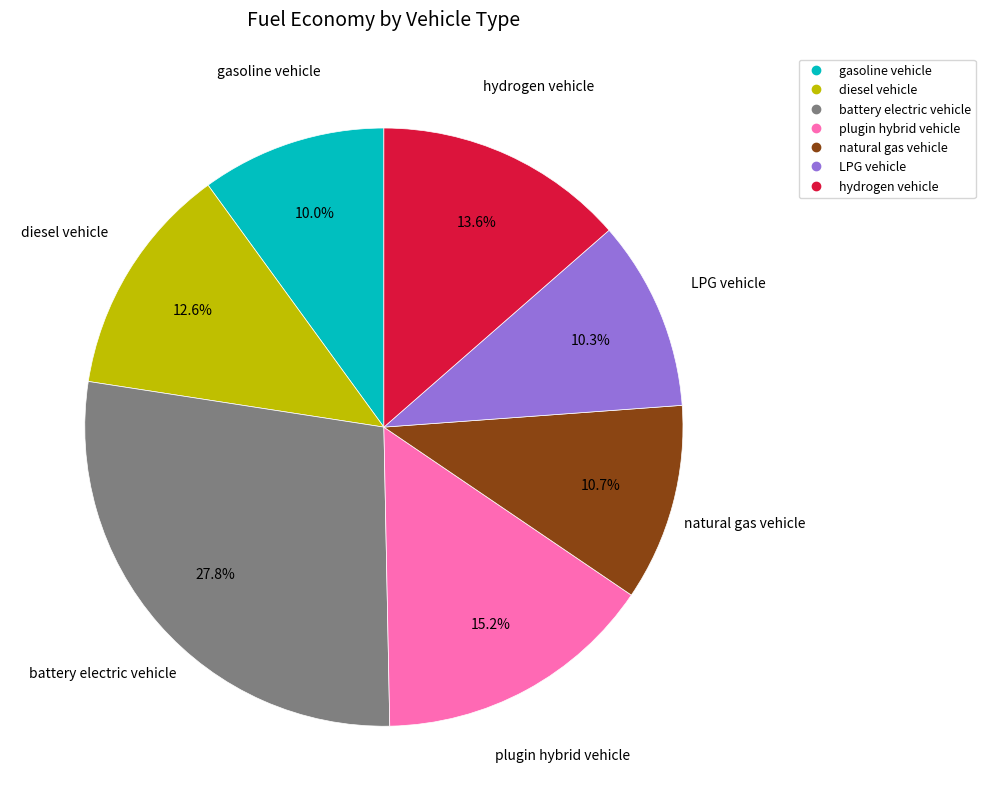

To the nearest percent, what percentage of the pie is plugin hybrid vehicle?

15%